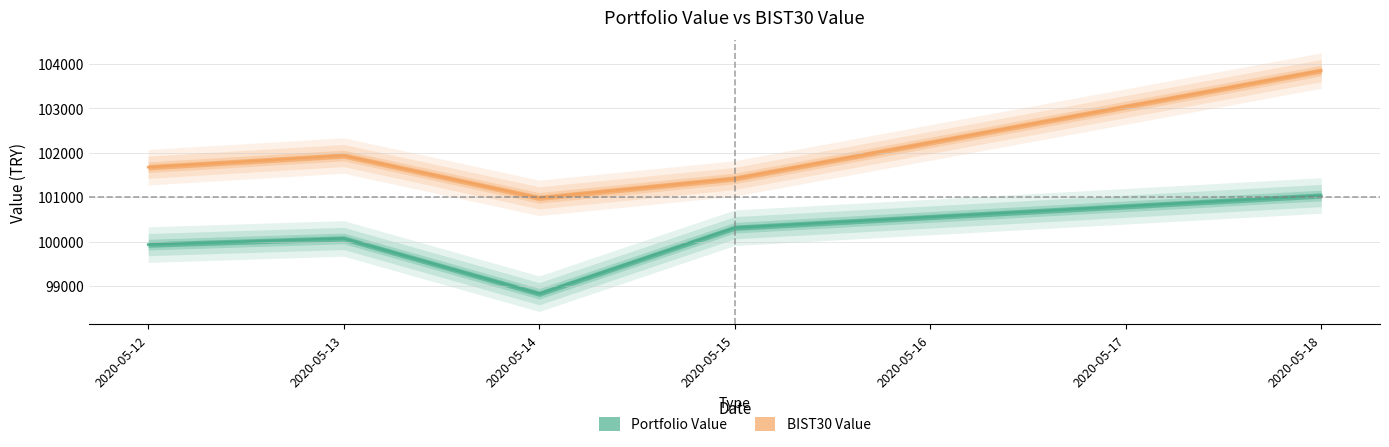

At which category does Portfolio Value reach its first local peak?

2020-05-13